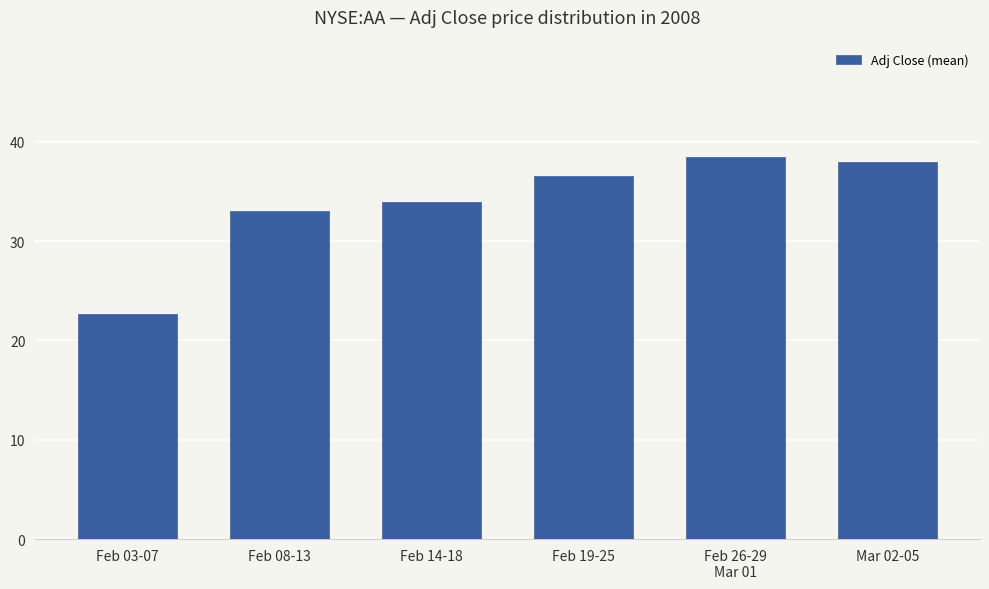

Which label corresponds to the smallest value in the chart?

Feb 03-07